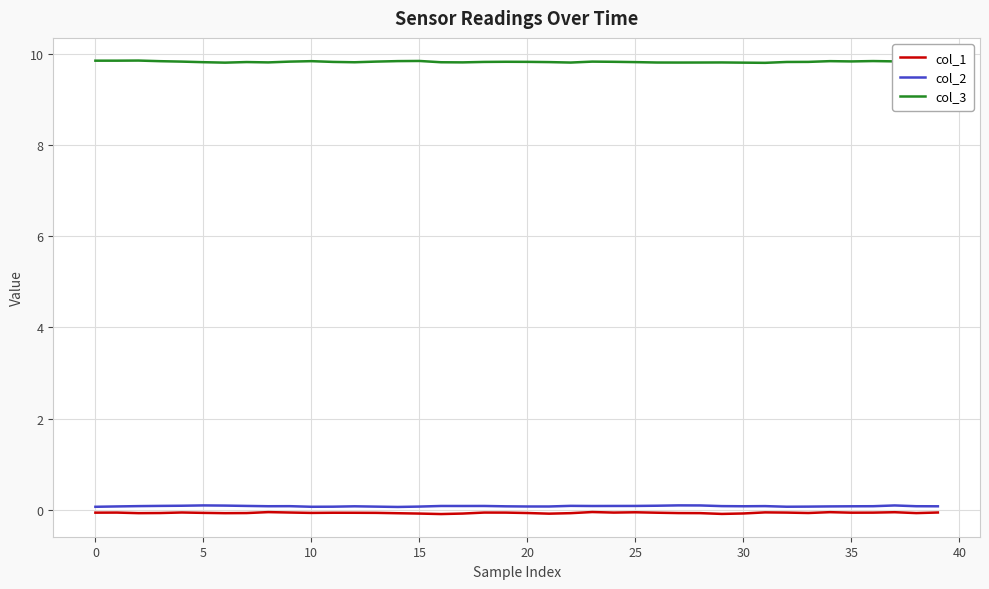

What is the greatest value displayed?

9.9